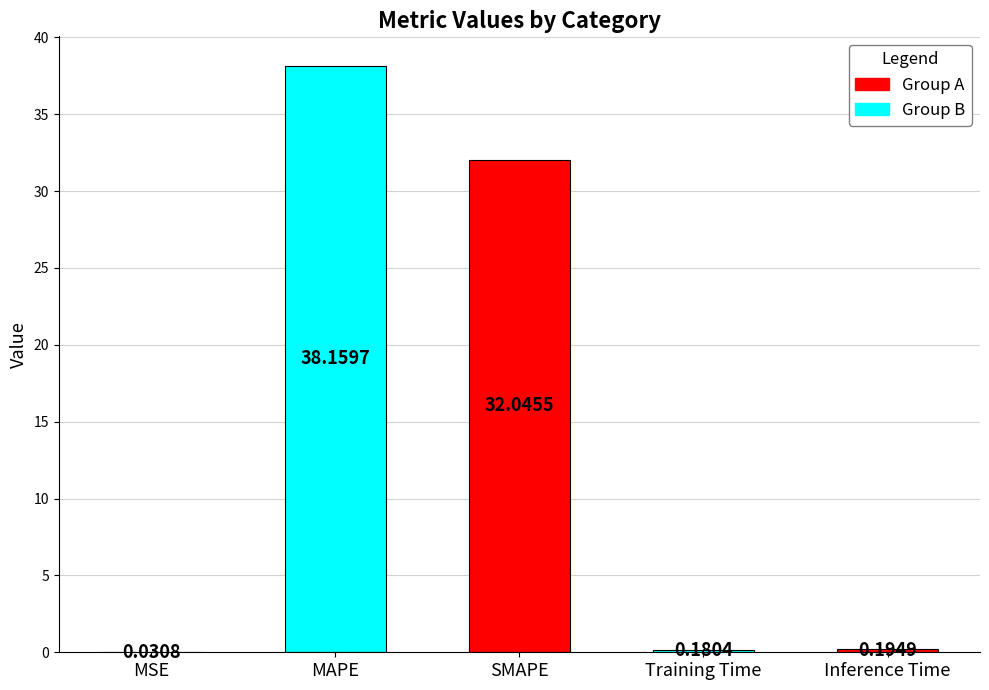

How many distinct data groups are displayed?

1